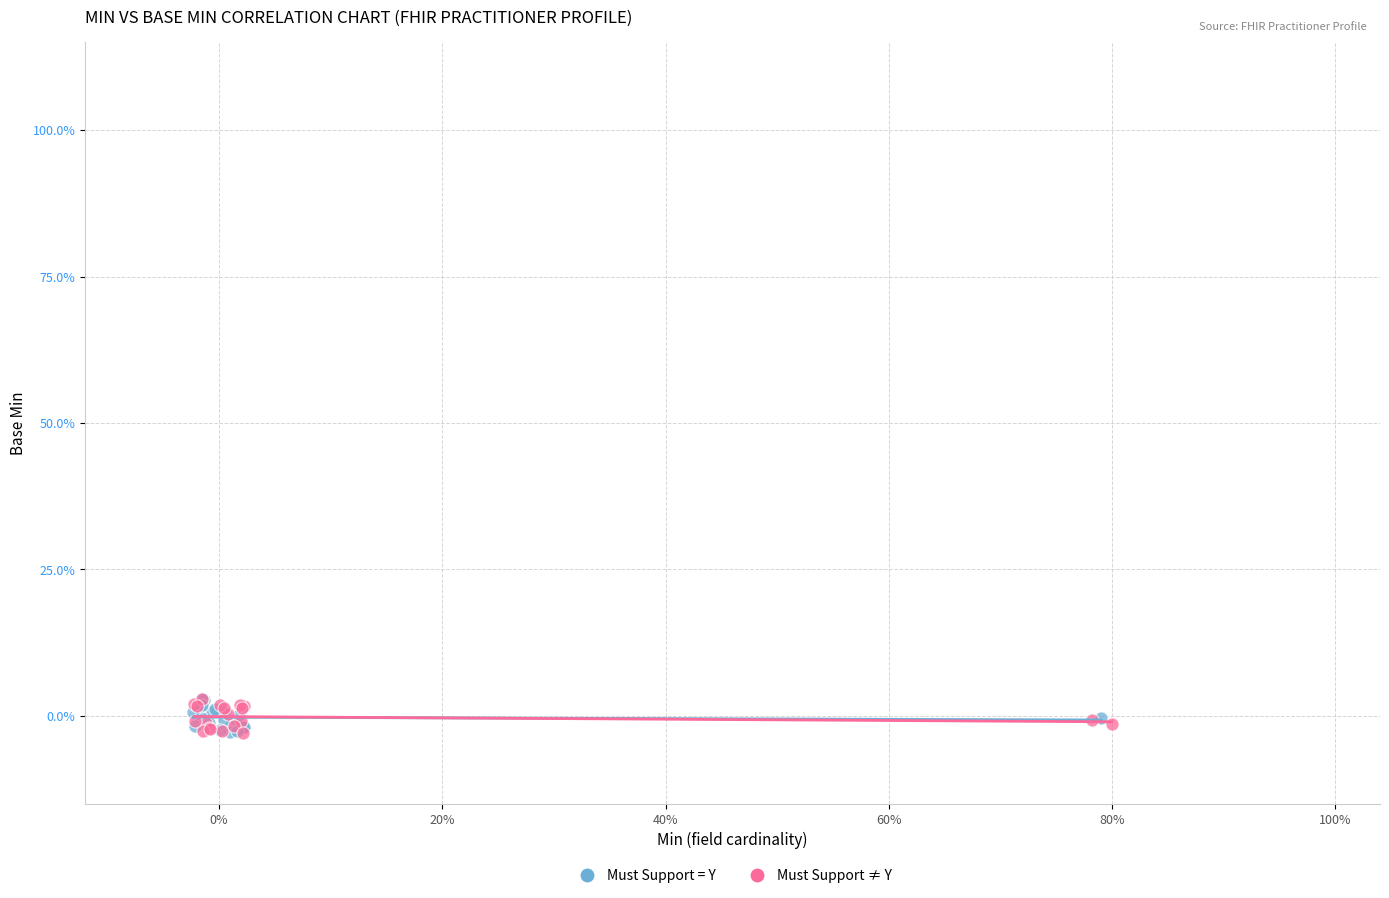

What are all the series names shown in the legend?

Must Support = Y, Must Support ≠ Y